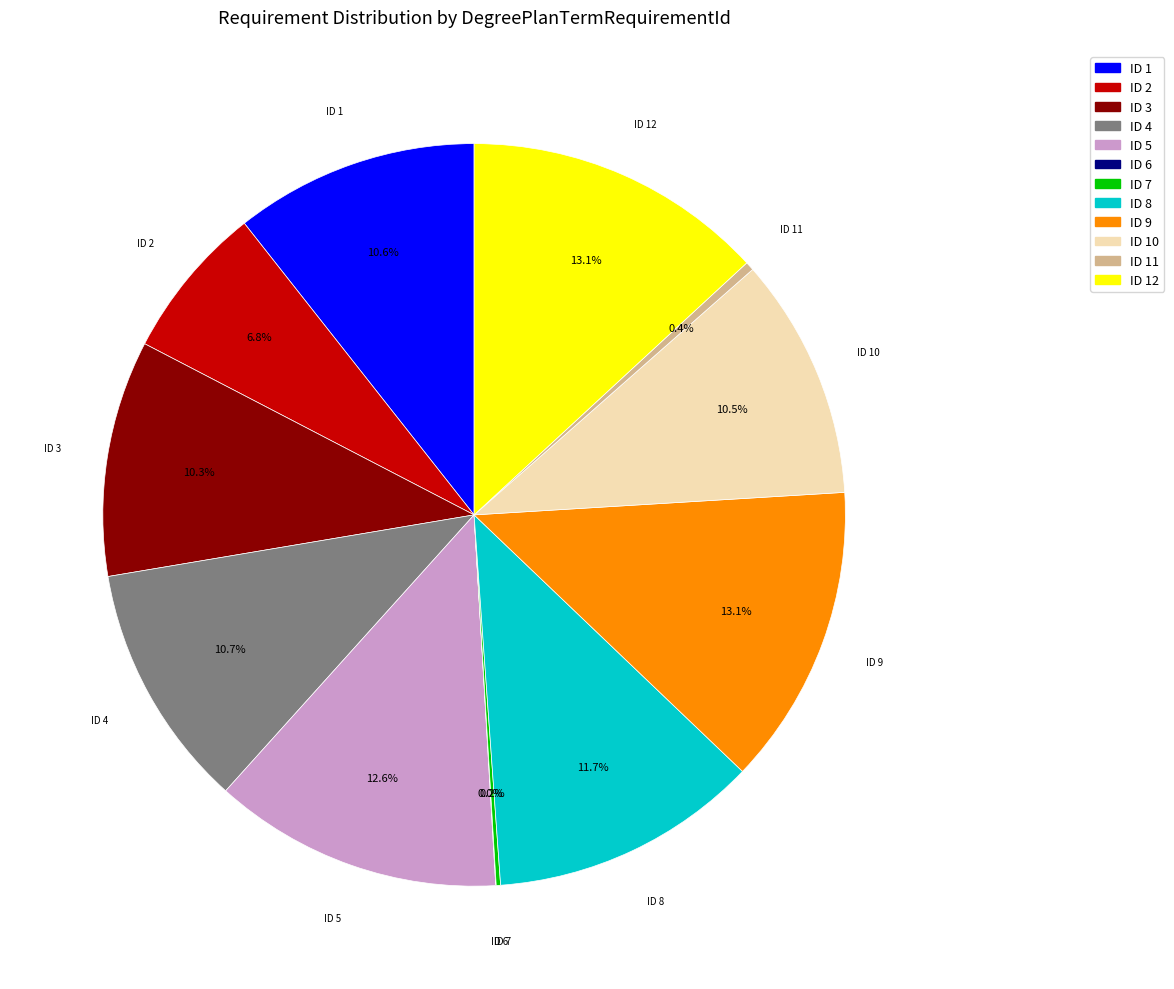

Is there a majority slice in this chart?

No